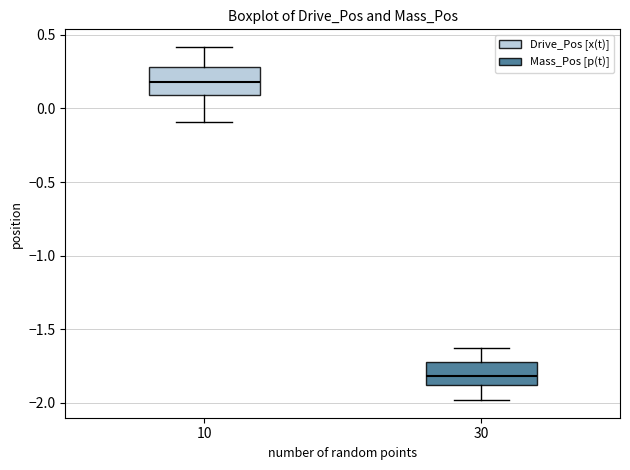

Which box has the lowest median line?

30